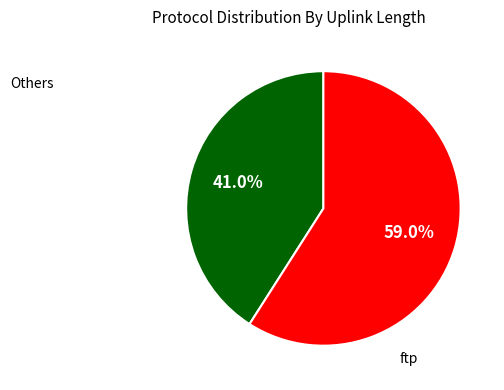

What percentage is NOT represented by Others?

59.0%